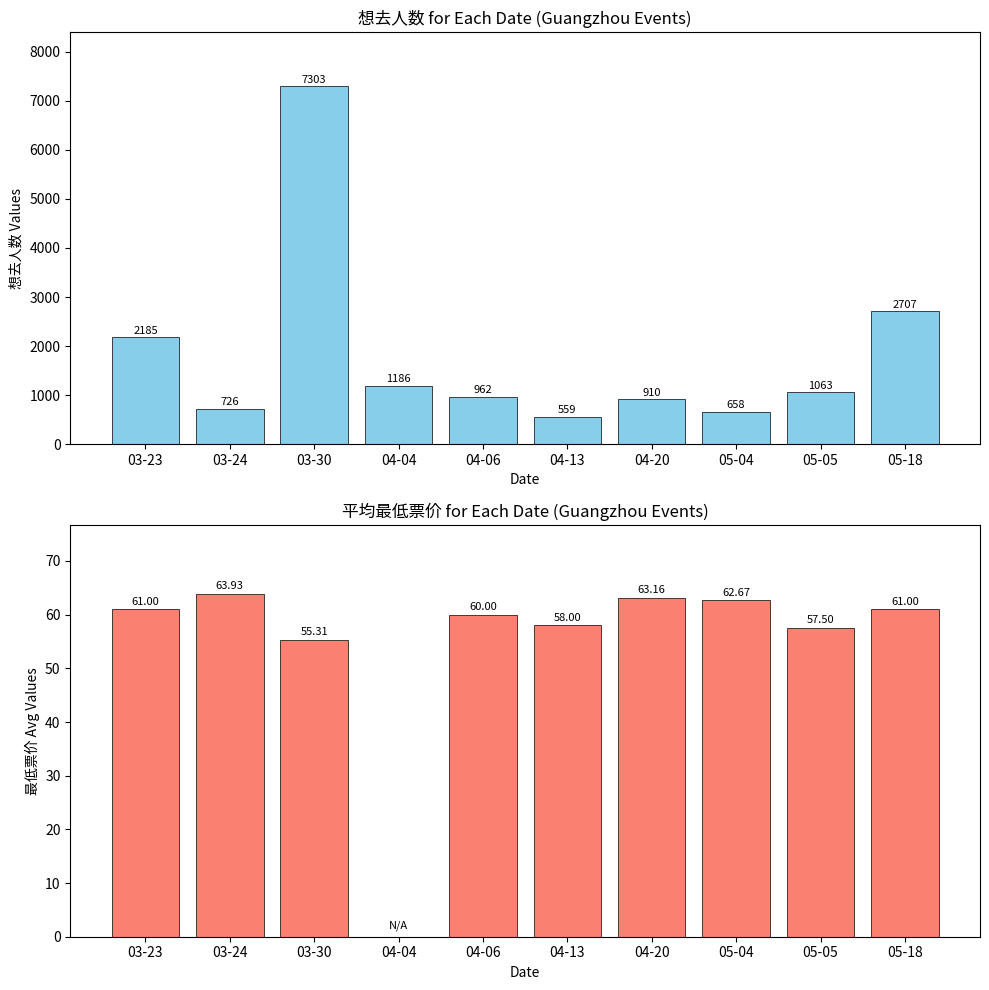

Which series changed the most between 03-24 and 04-06?

想去人数 (Want to Go)